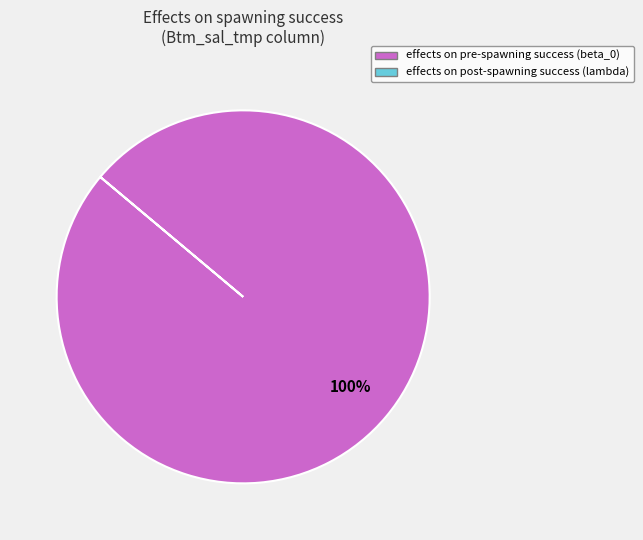

Is there any slice that represents more than half of the pie?

Yes